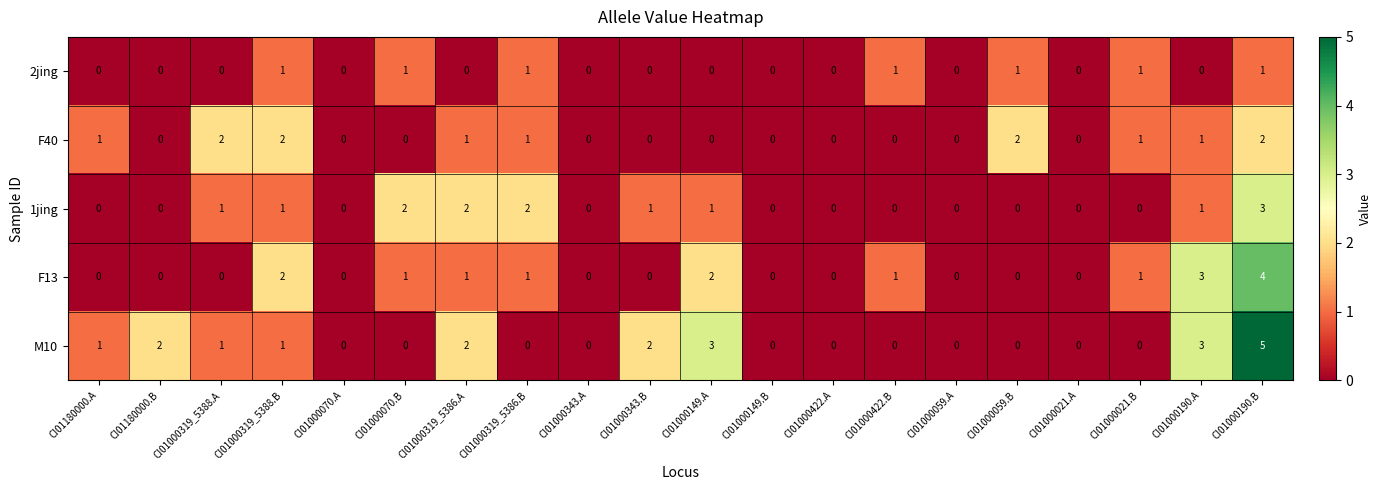

Which label corresponds to the largest value in the chart?

CI01000190.B